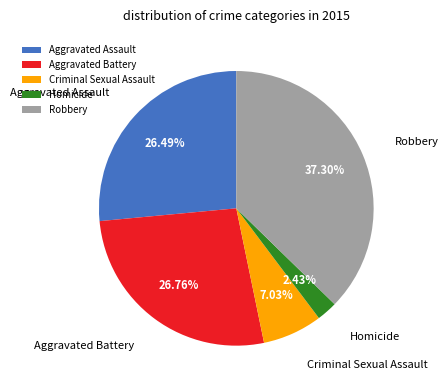

Is it true that Homicide is 2% of the pie?

True